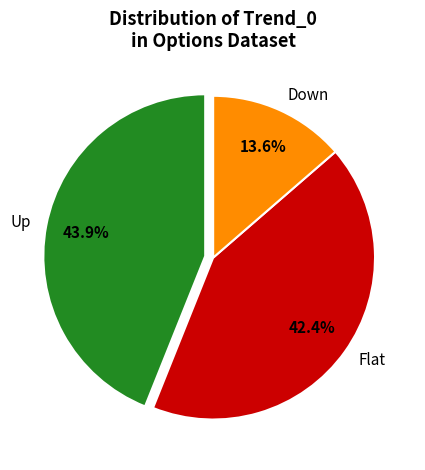

To the nearest percent, what portion does Flat represent?

42%